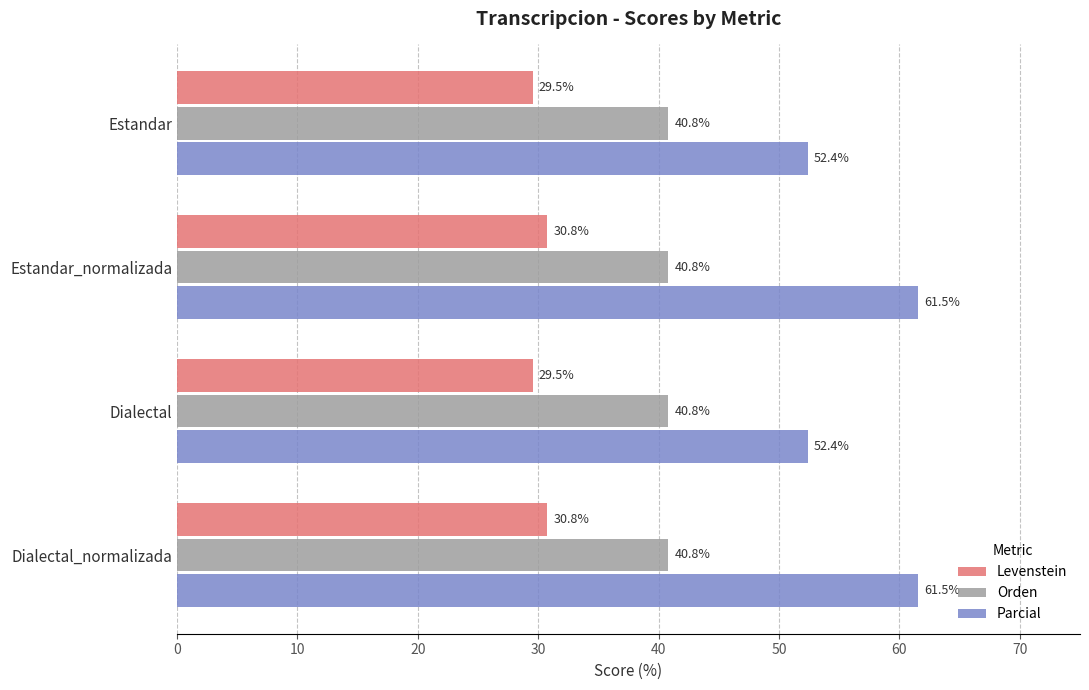

What is the maximum value for Orden?

40.8